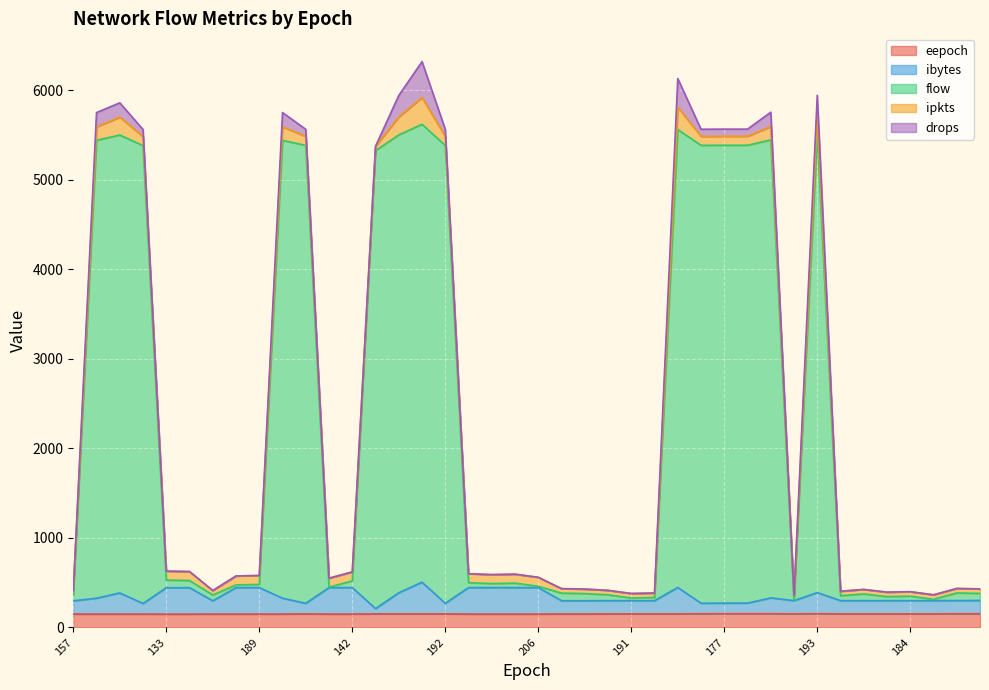

What is the lowest value of the eepoch series?

149.0